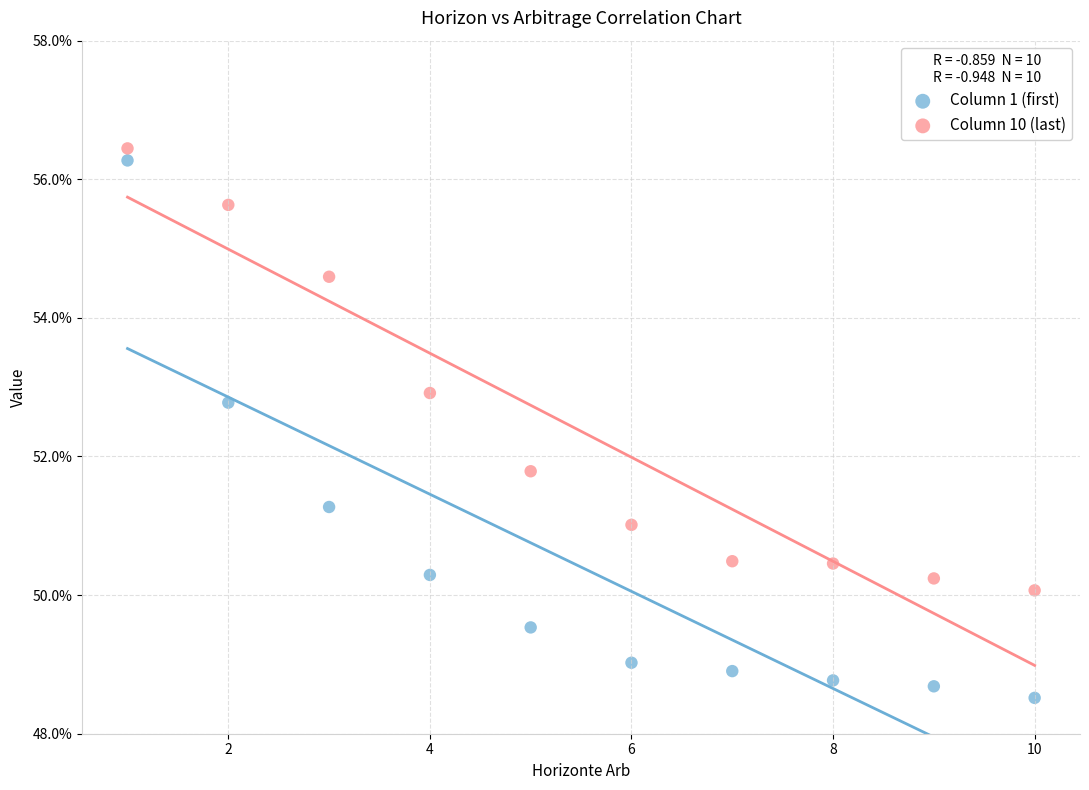

What are all the series names shown in the legend?

Column 1 (first), Column 10 (last)